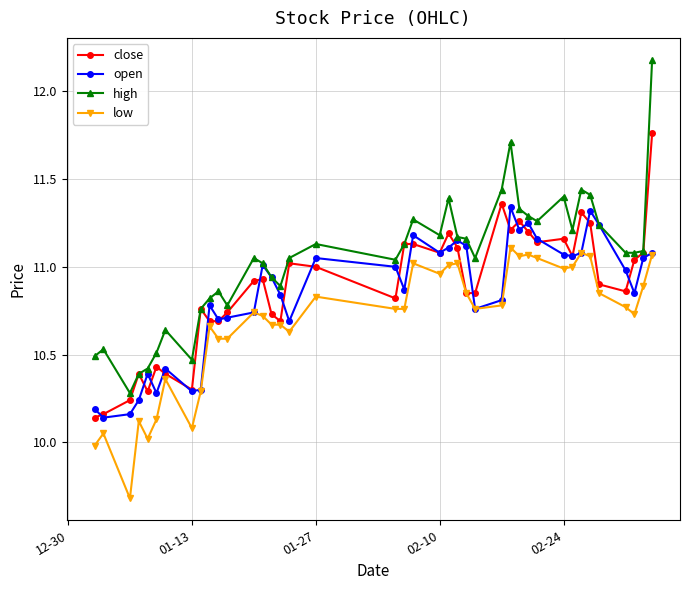

At how many categories does at least one series exceed 9?

40